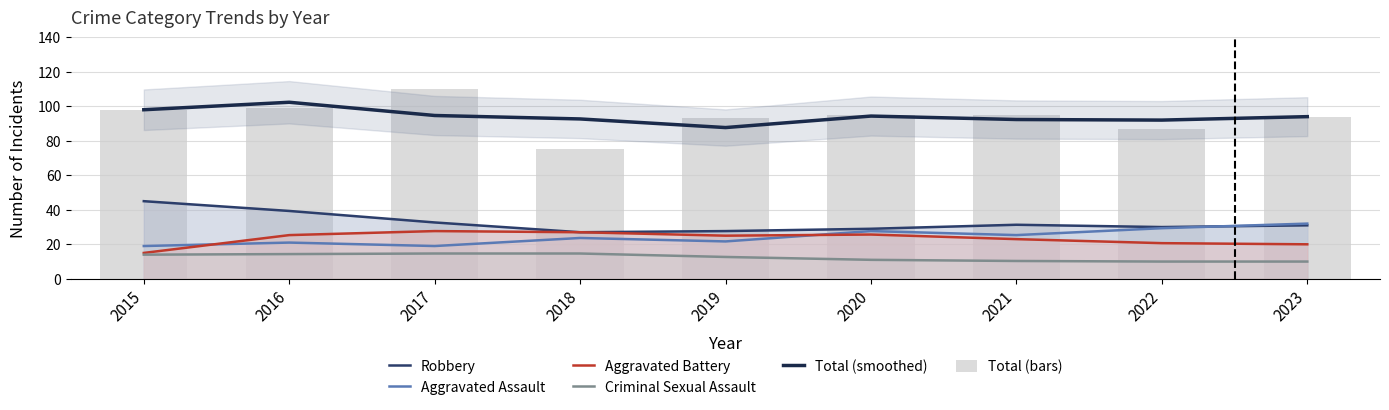

Is it true that Criminal Sexual Assault equals 10.3 at 2021?

True